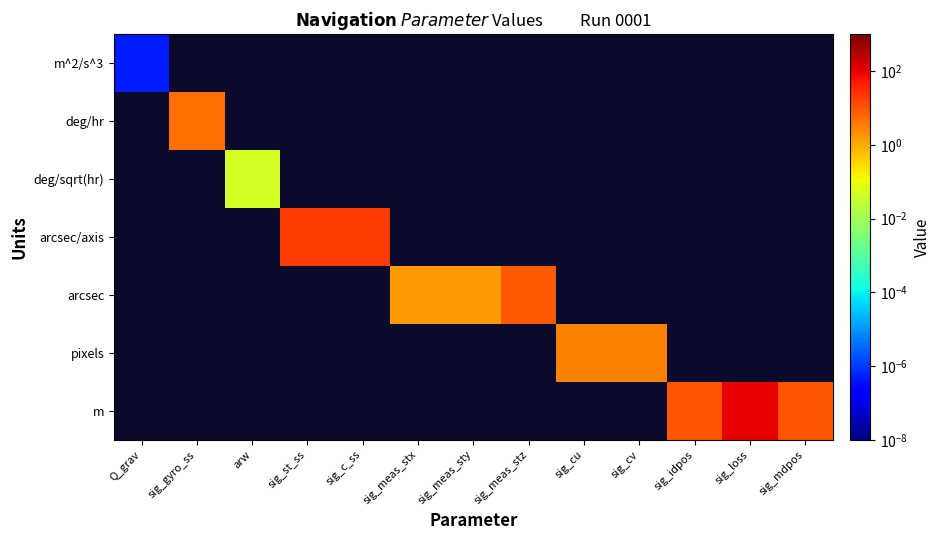

Which label corresponds to the smallest value in the chart?

Q_grav